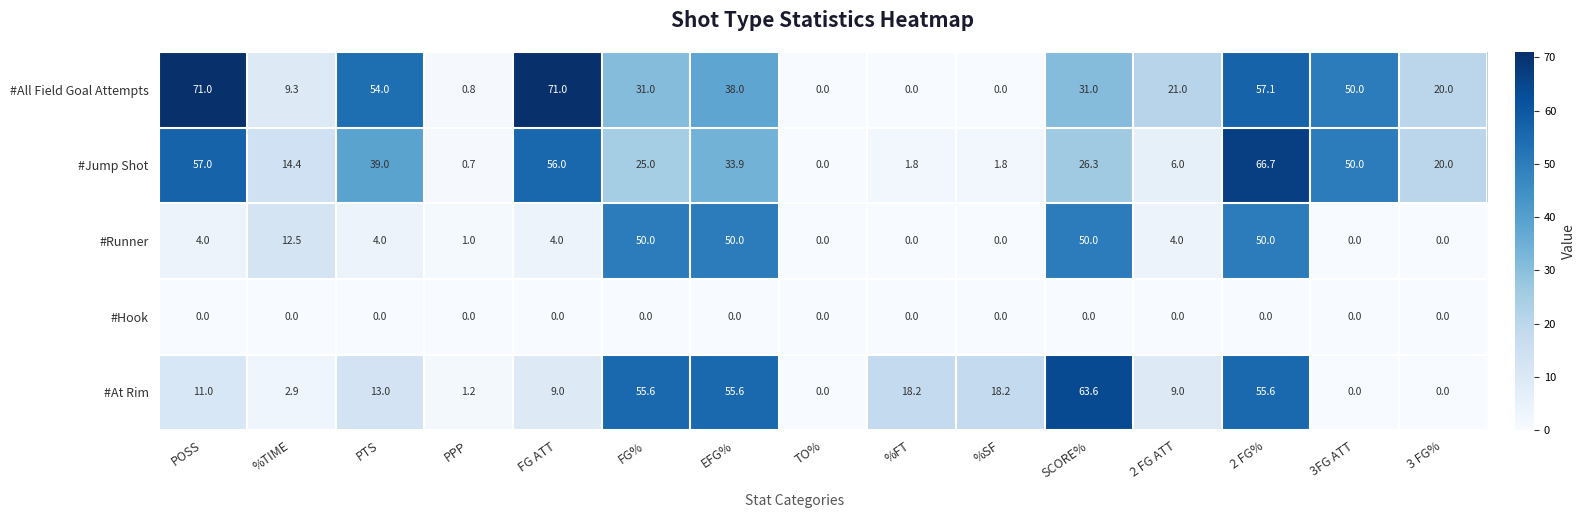

At which category is the sum across all series the highest?

2 FG%